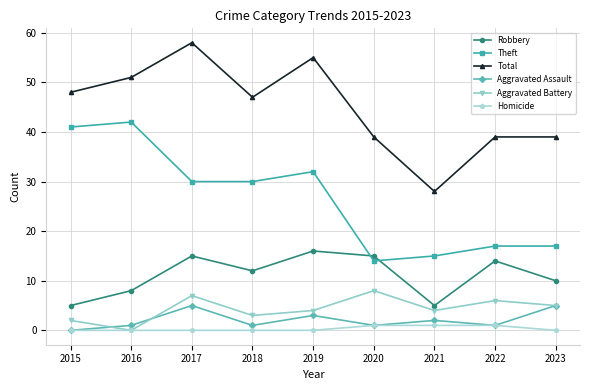

The Robbery series shows 2 at 2015. True or false?

False